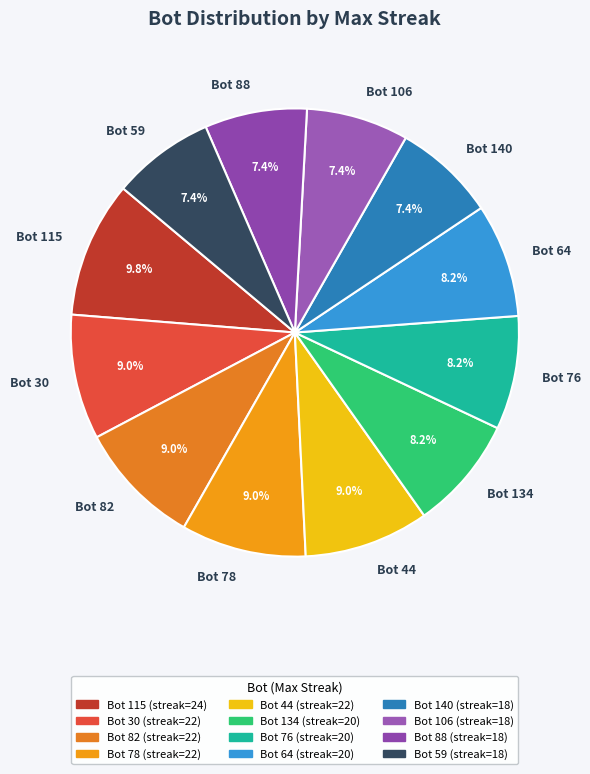

To the nearest percent, what is the combined percentage of Bot 64 and Bot 82?

17%